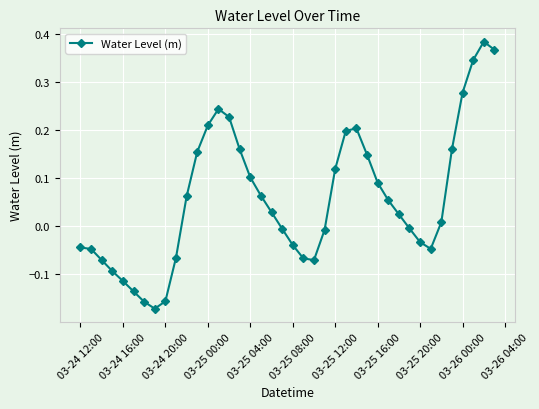

What is the difference between the second highest and second lowest values?

0.5